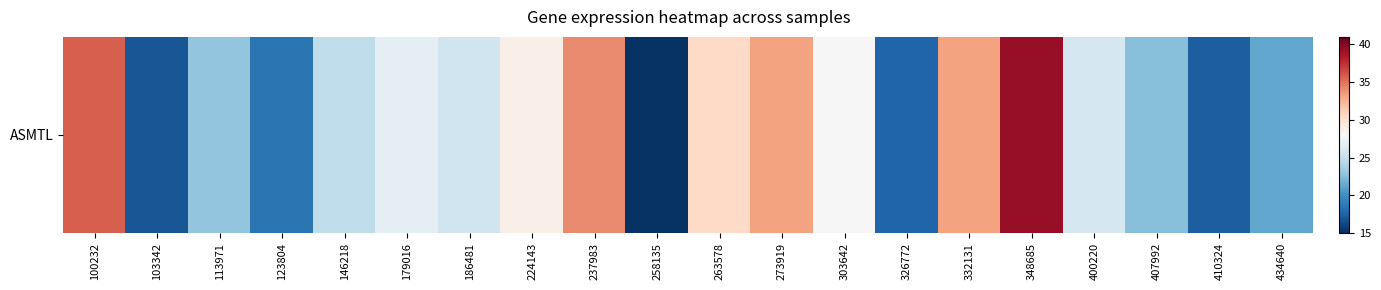

Reading left to right, extract all data points from this chart.

35.8	16.8	22.8	18.5	24.7	26.8	25.4	28.8	34.2	15.2	30.6	33.2	28.0	17.6	33.2	39.3	25.7	22.4	17.3	21.3